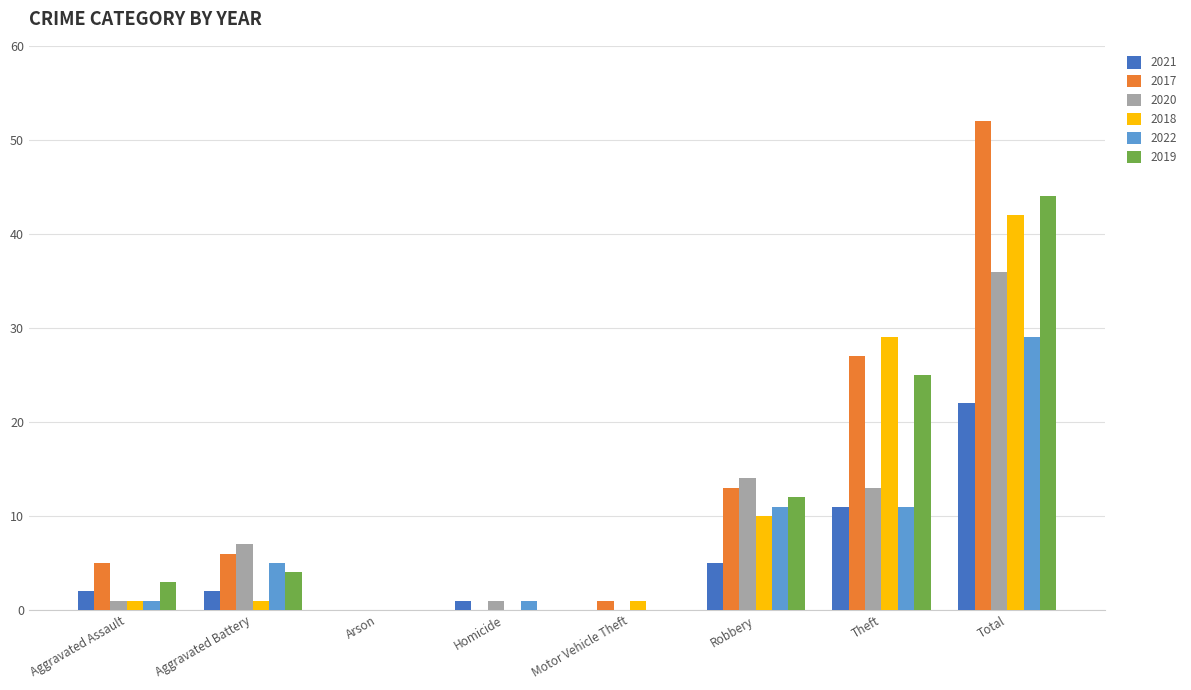

Is the value of 2017 at Aggravated Battery greater than the value of 2021 at Homicide?

Yes